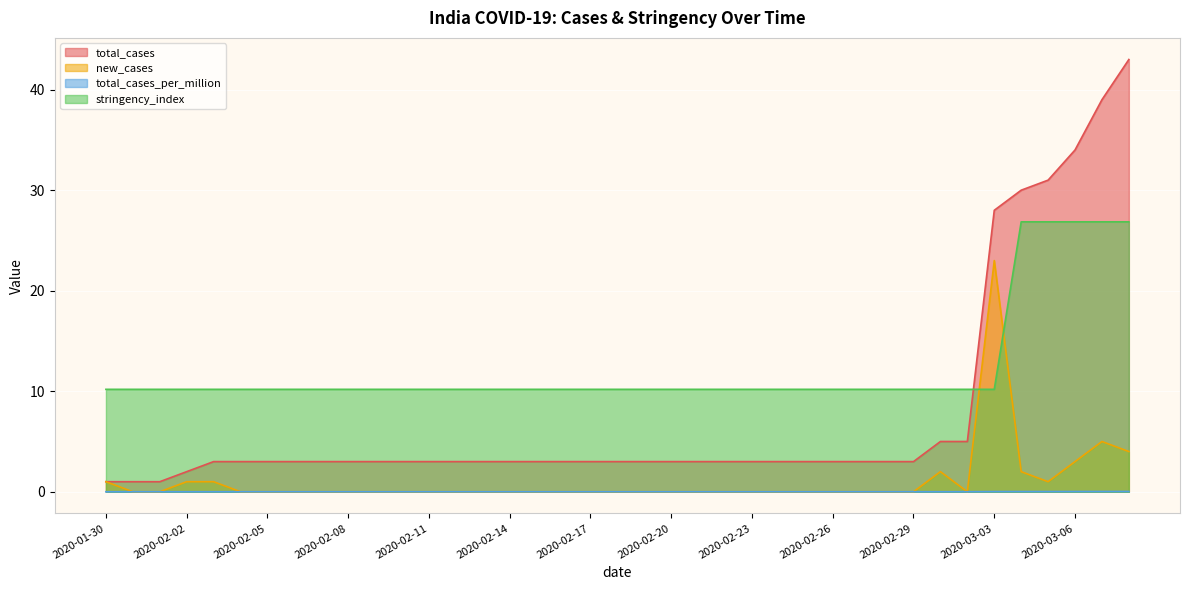

Which label corresponds to the smallest value in the chart?

2020-01-31